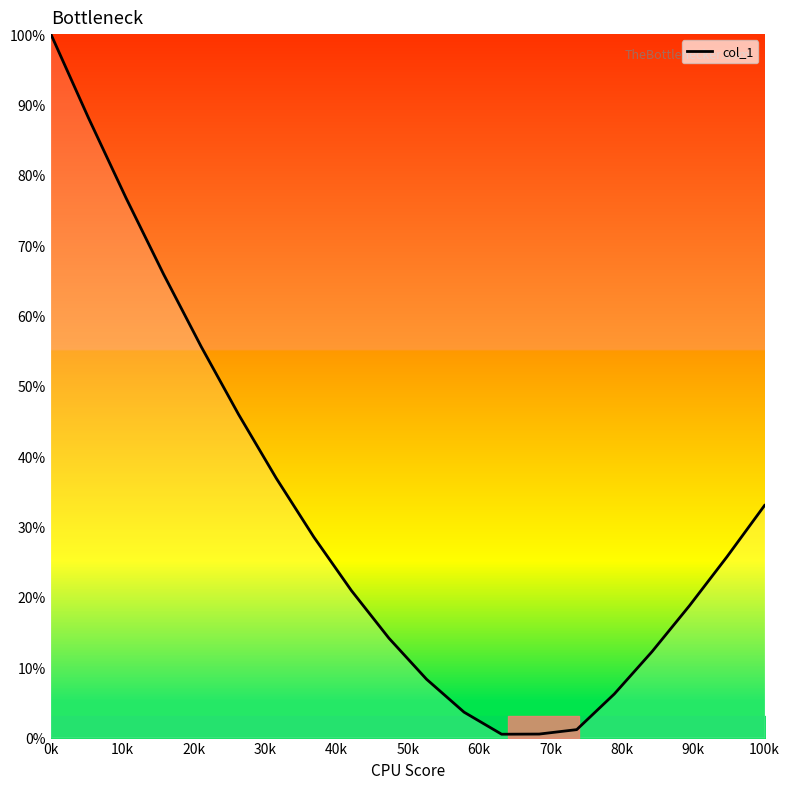

What is the maximum value shown in the chart?

100.0